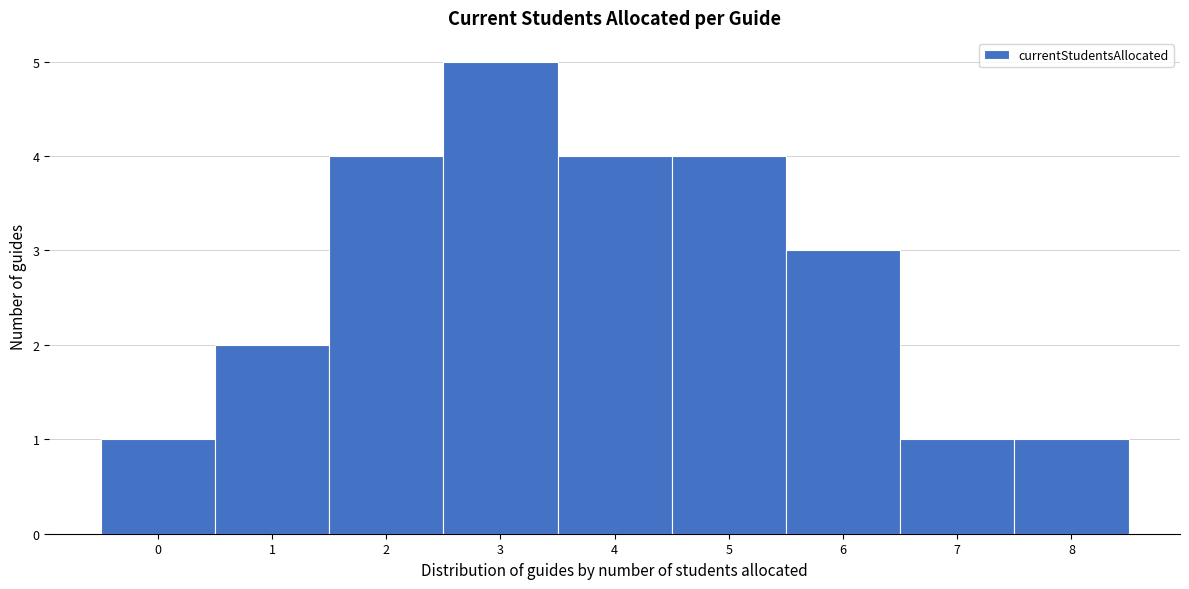

Reading left to right, list every bar in this chart as the range it spans on the x-axis followed by its height. The values are not printed on the chart, so give them approximately, as read against the axis.

-0.5 to 0.5: 1
0.5 to 1.5: 2
1.5 to 2.5: 4
2.5 to 3.5: 5
3.5 to 4.5: 4
4.5 to 5.5: 4
5.5 to 6.5: 3
6.5 to 7.5: 1
7.5 to 8.5: 1